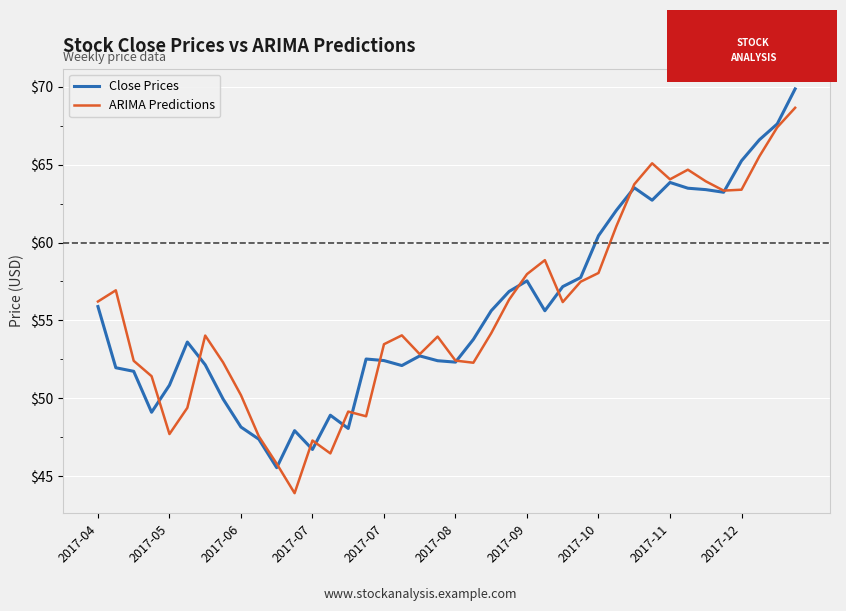

What are all the series names shown in the legend?

Close Prices, ARIMA Predictions